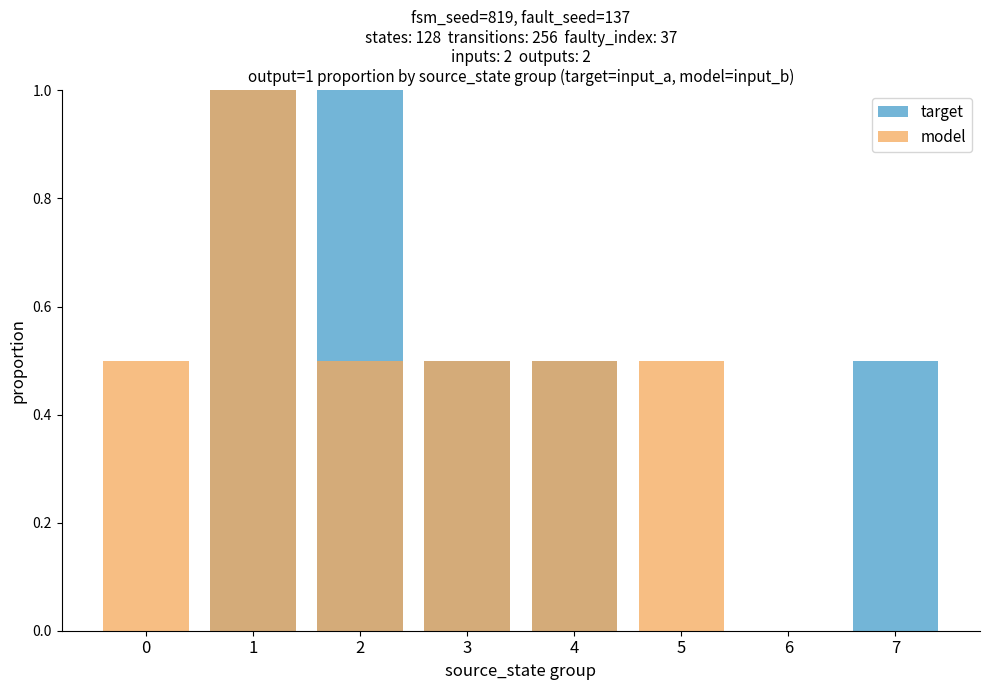

Between 5 and 6, which series saw the biggest shift?

model